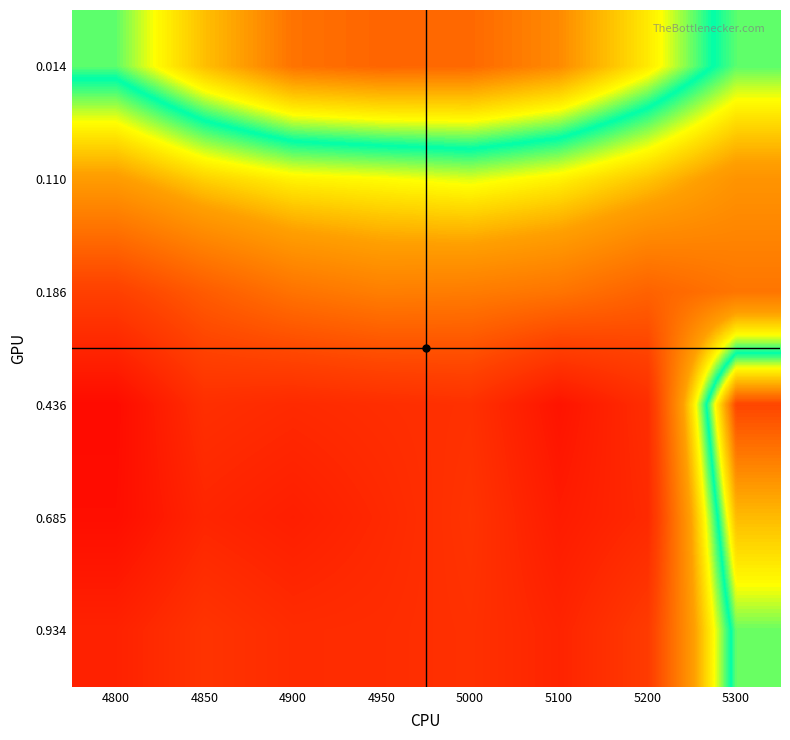

Which label corresponds to the smallest value in the chart?

4800